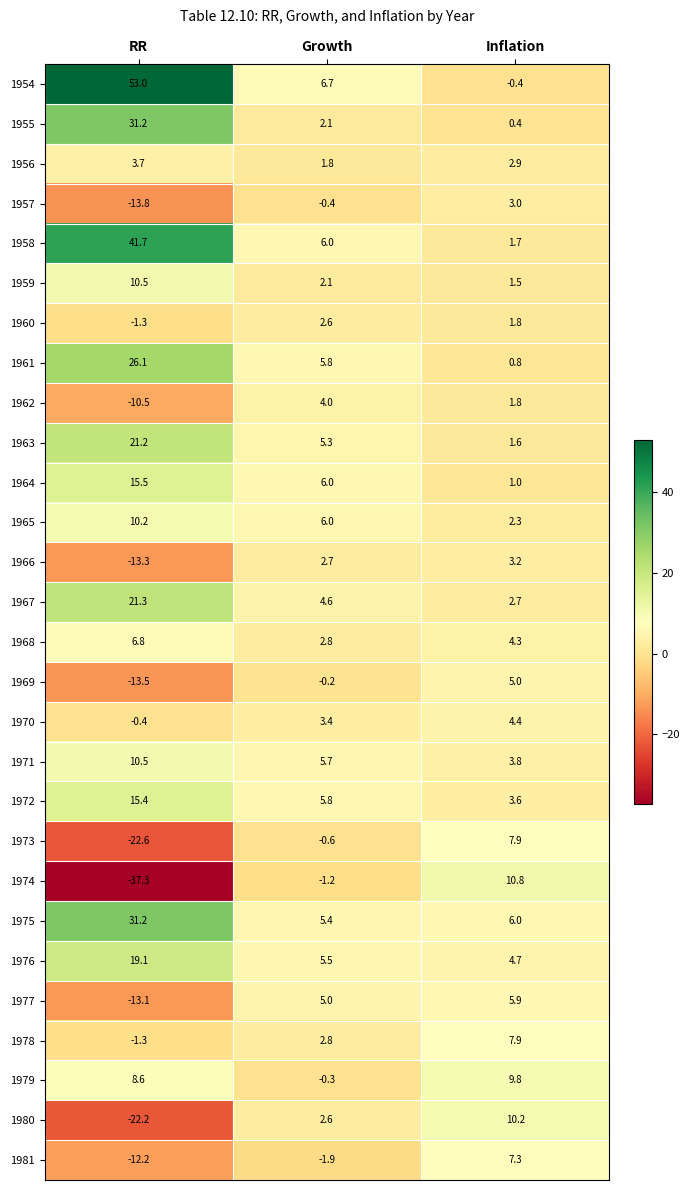

What is the average value of the 1970 series?

2.5